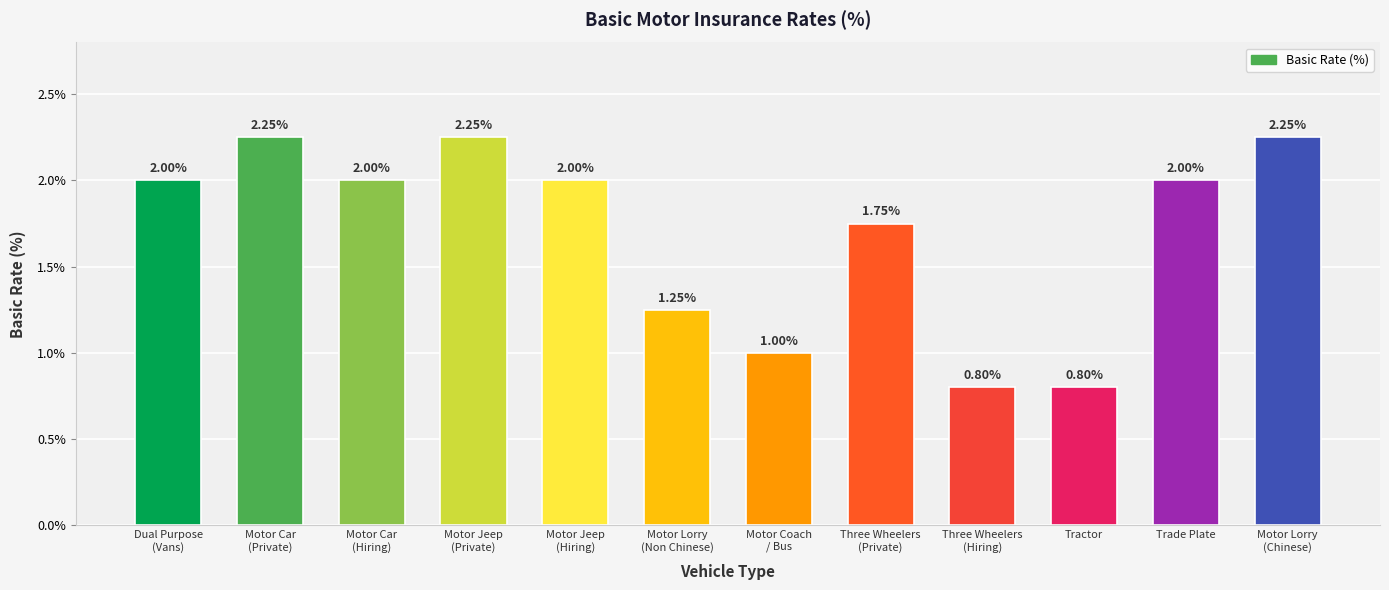

Approximately how many times larger is the value at Dual Purpose
(Vans) compared to Motor Coach
/ Bus?

2.0